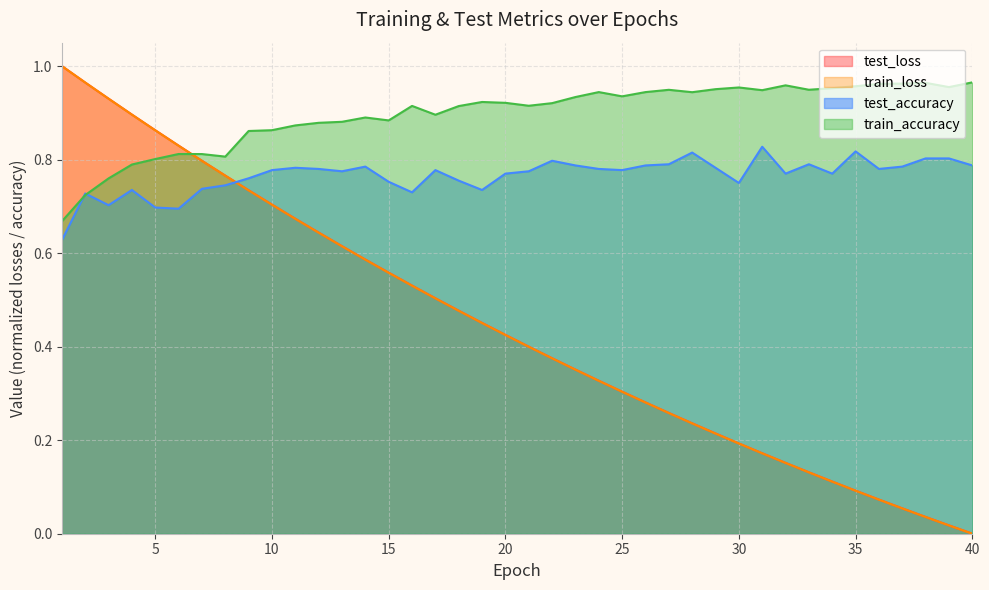

Where is the first local maximum for train_accuracy?

6